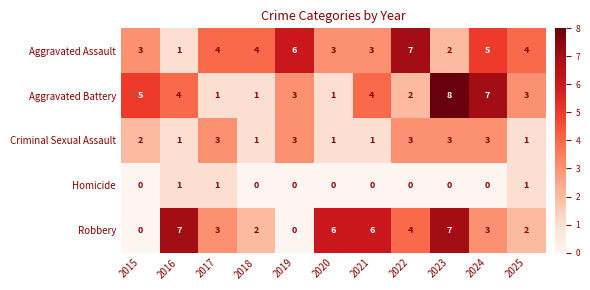

Which series changed the most between 2016 and 2023?

Aggravated Battery